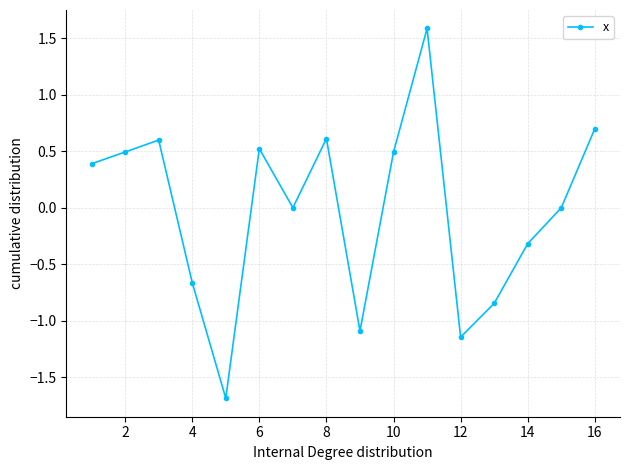

How many data points does each series have?

16